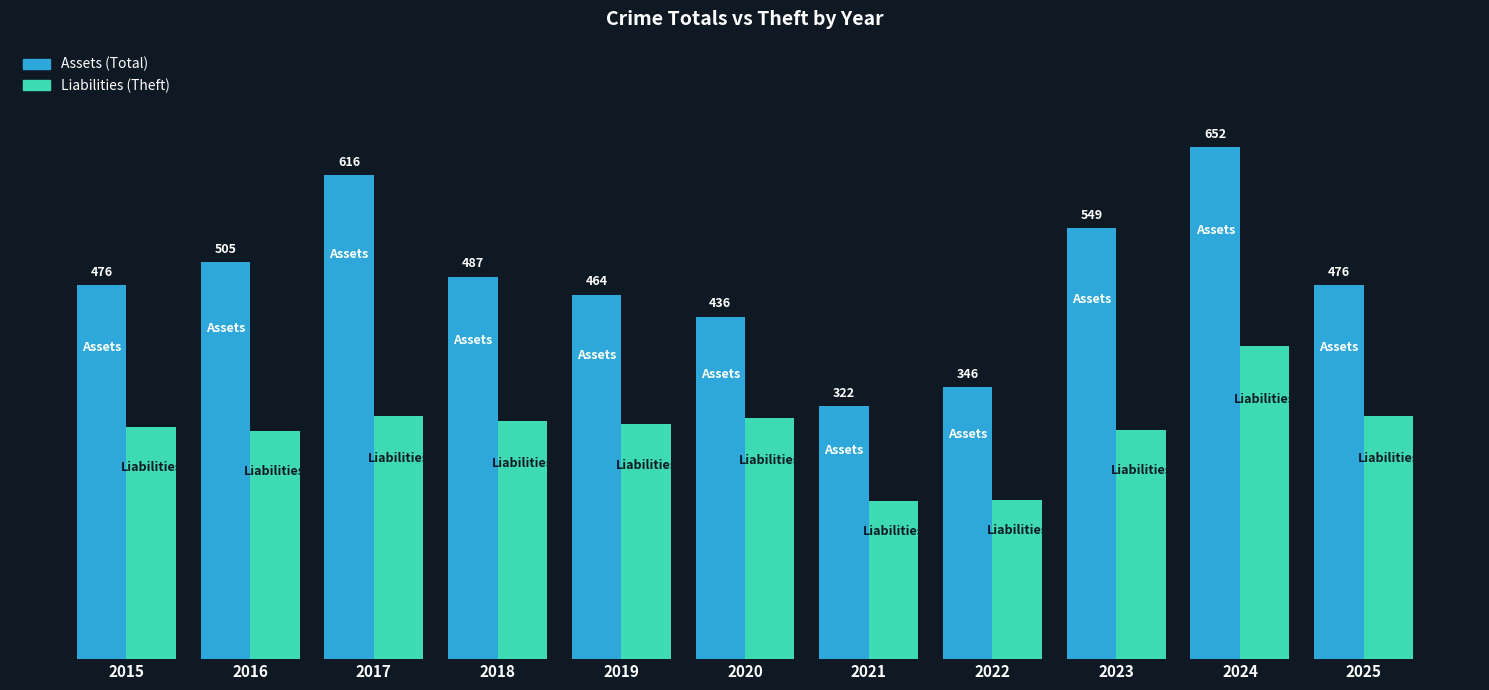

What is the total value across all series at 2022?

548